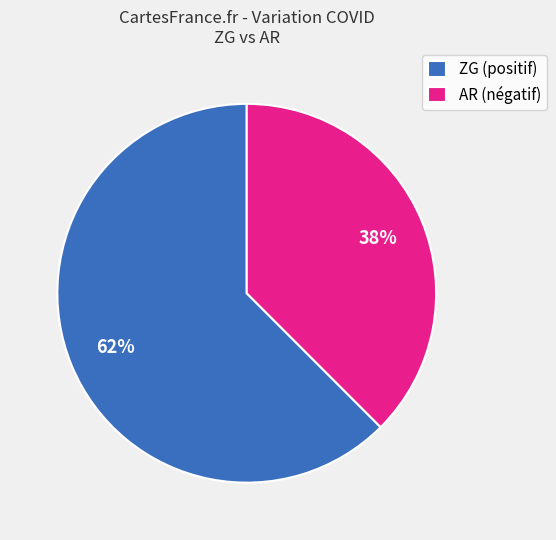

Do AR (négatif) and ZG (positif) together represent more than half of the pie?

Yes